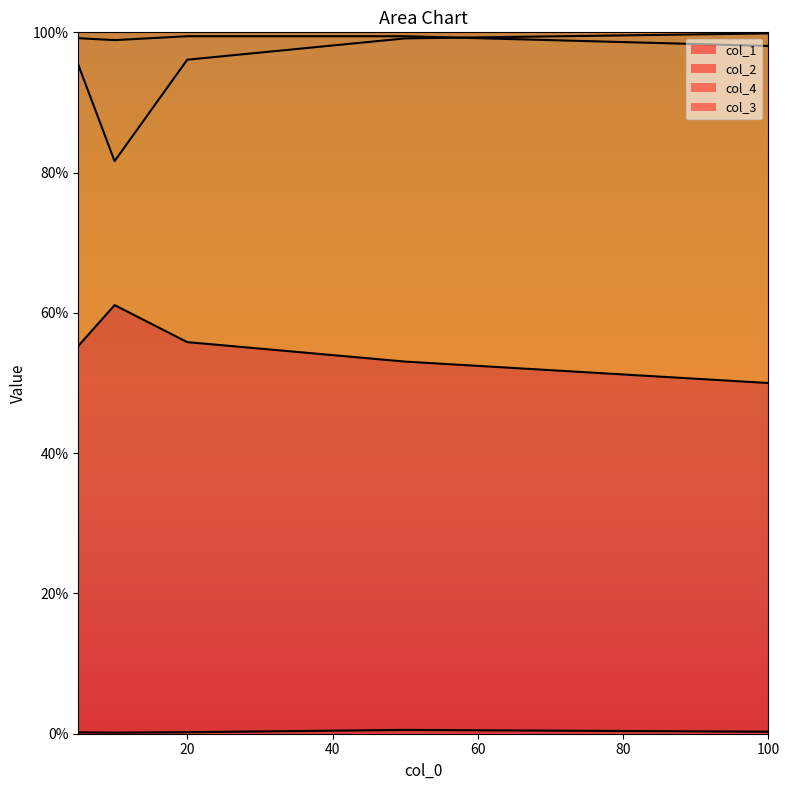

Reading left to right, extract all data points from this chart.

col_1: 0.6	0.6	0.6	0.5	0.5
col_2: 1.0	0.8	1.0	1.0	1.0
col_4: 0.0	0.0	0.0	0.0	0.0
col_3: 1.0	1.0	1.0	1.0	1.0